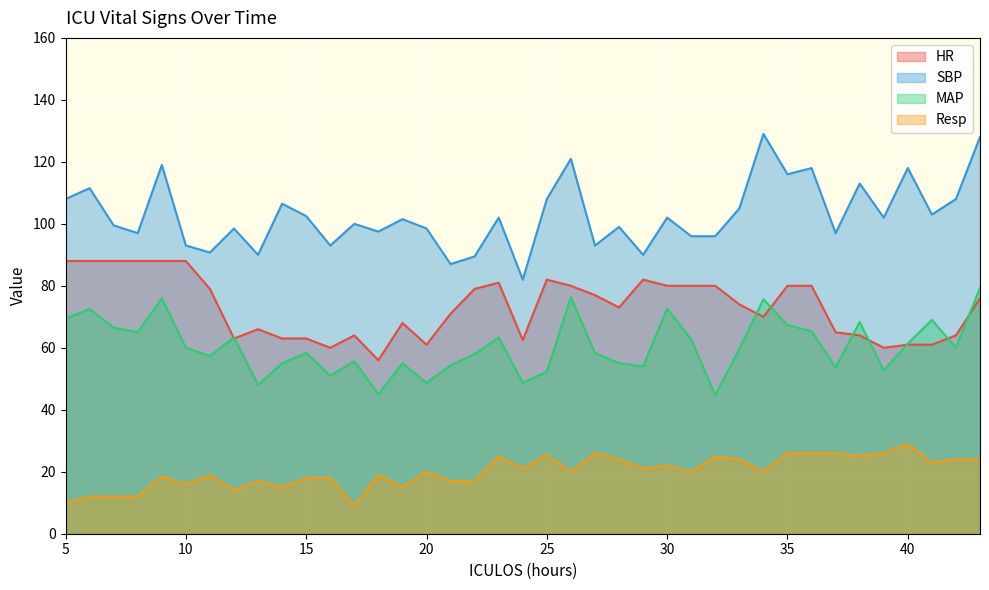

True or false: Resp and MAP cross at least once.

False